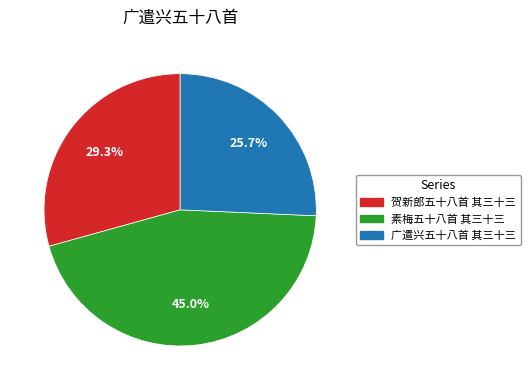

What is the ratio of the value at 贺新郎五十八首 其三十三 to the value at 素梅五十八首 其三十三?

0.7